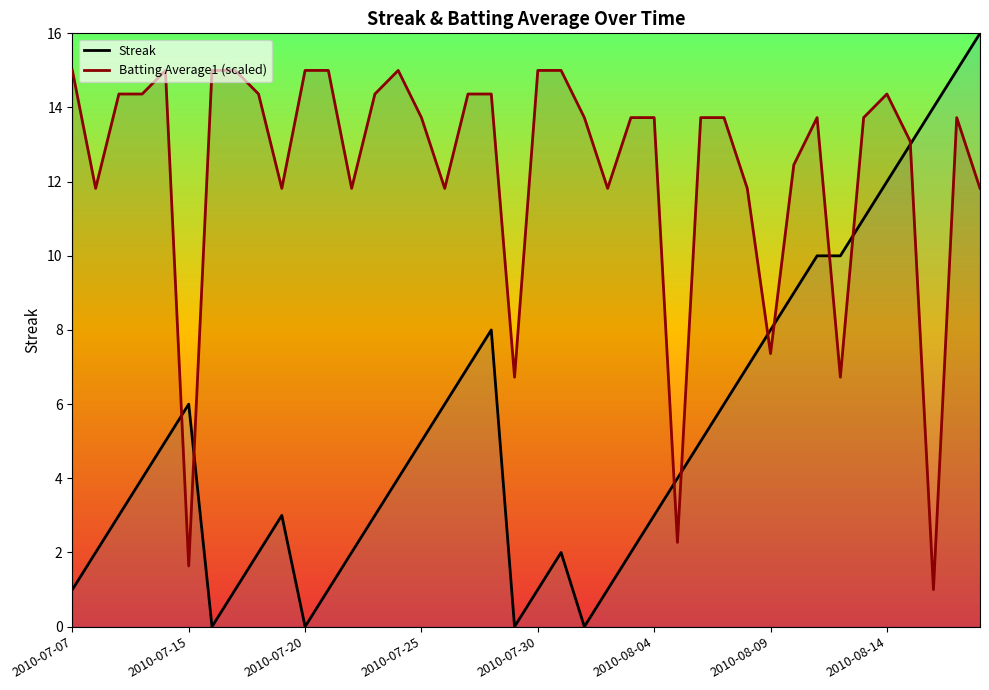

Which series has the widest spread of values?

Streak